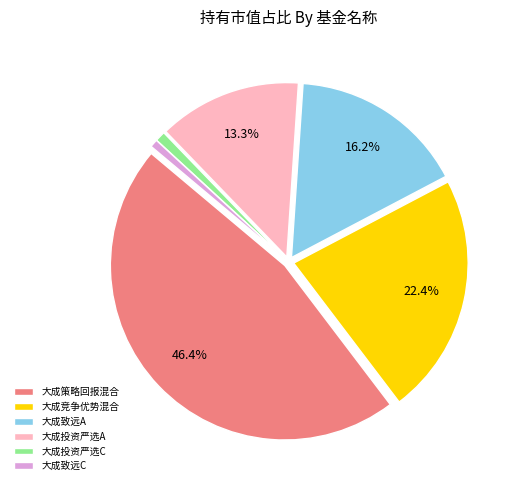

Which category has the biggest portion of the pie?

大成策略回报混合